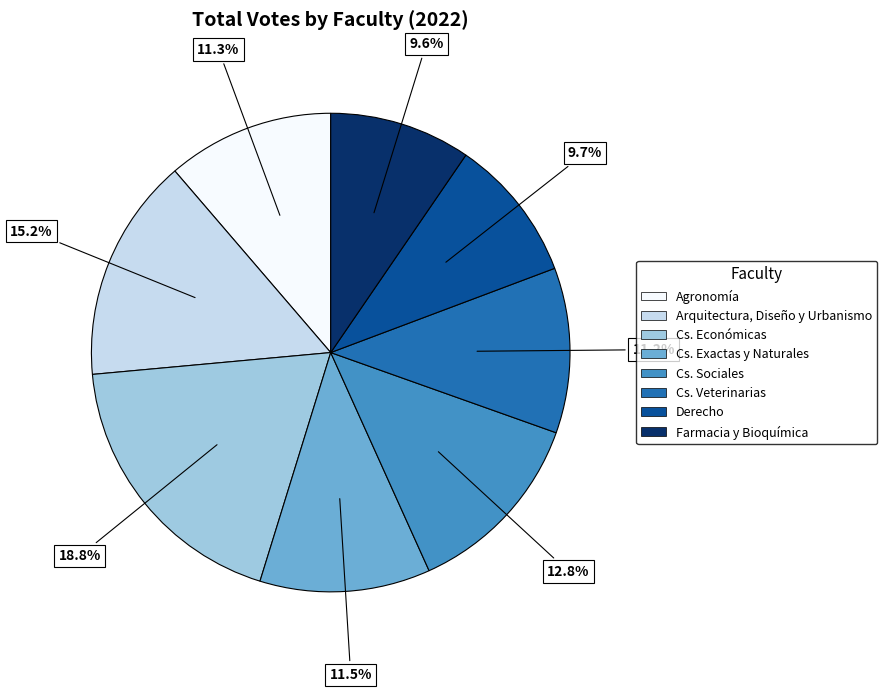

How many slices are in this pie chart?

8